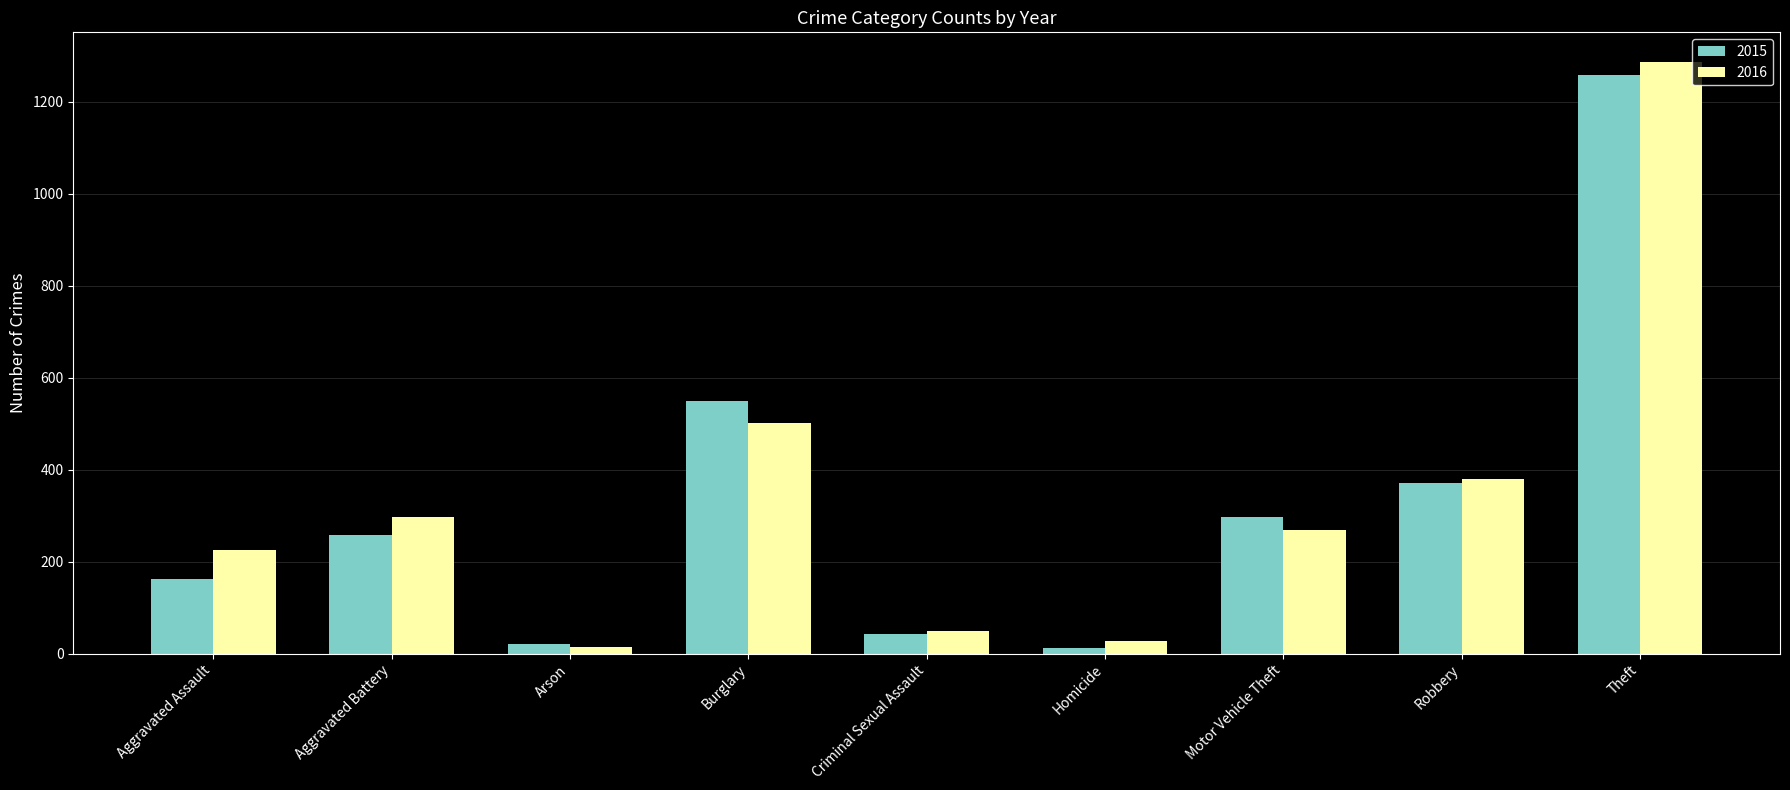

What is the label of the 2nd bar from the right?

Robbery